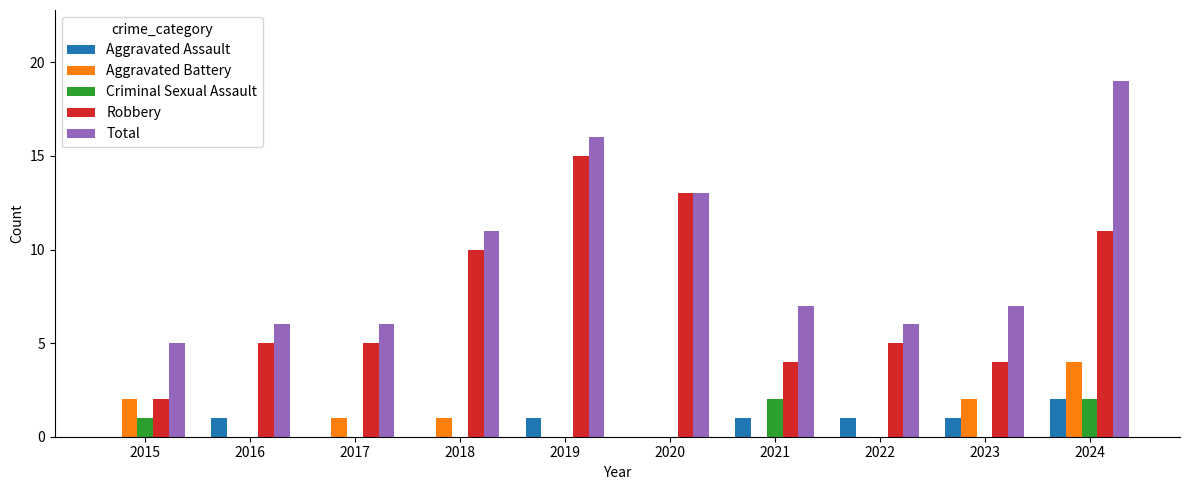

What is the average value of the Total series?

10